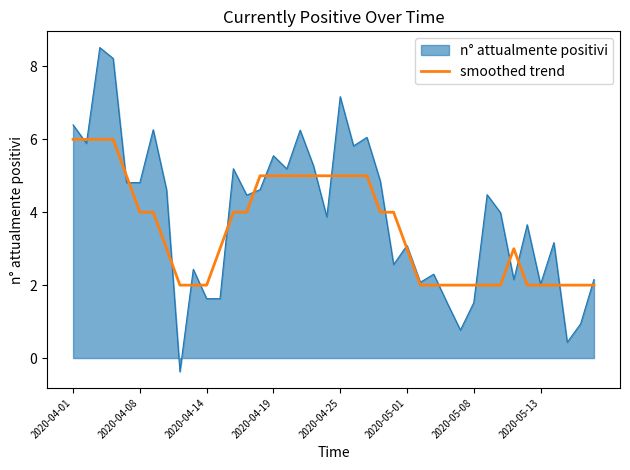

List the series in order of their peak value, lowest first.

smoothed trend, n° attualmente positivi